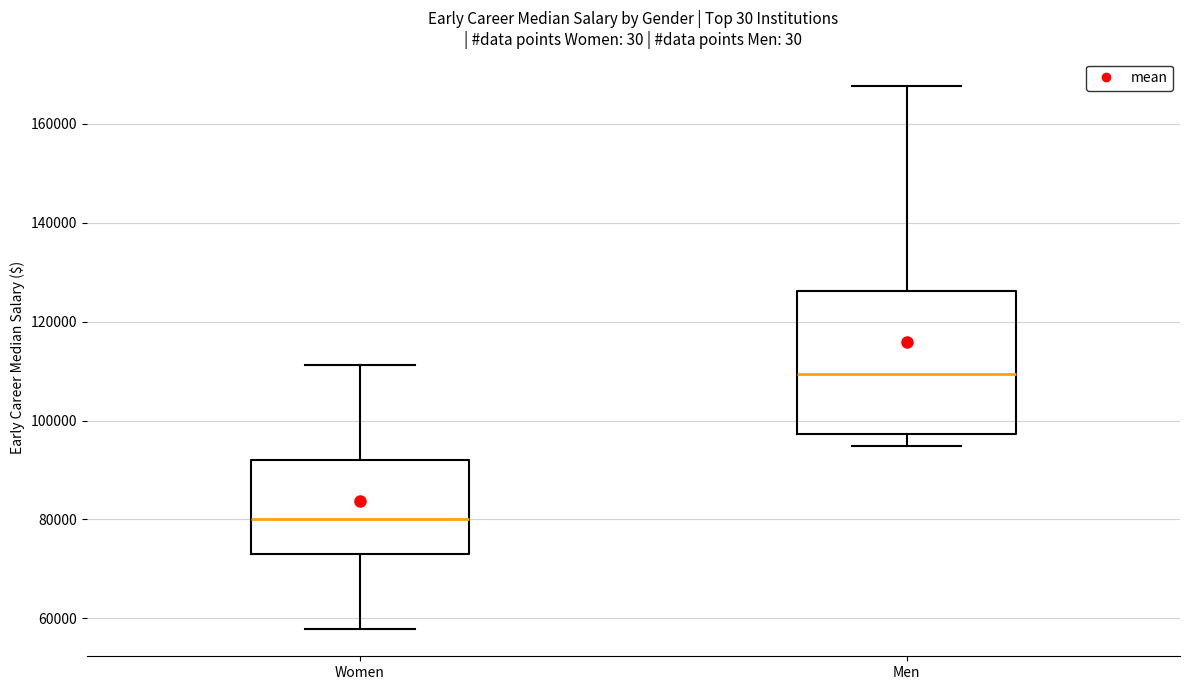

Comparing the boxes themselves (not the whiskers), which one is the tallest?

Men